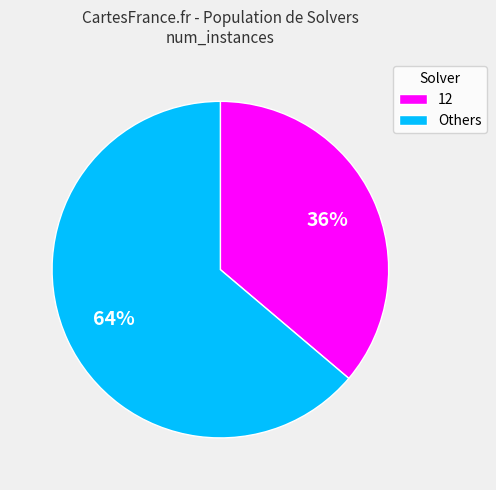

Is there any slice that represents more than half of the pie?

Yes